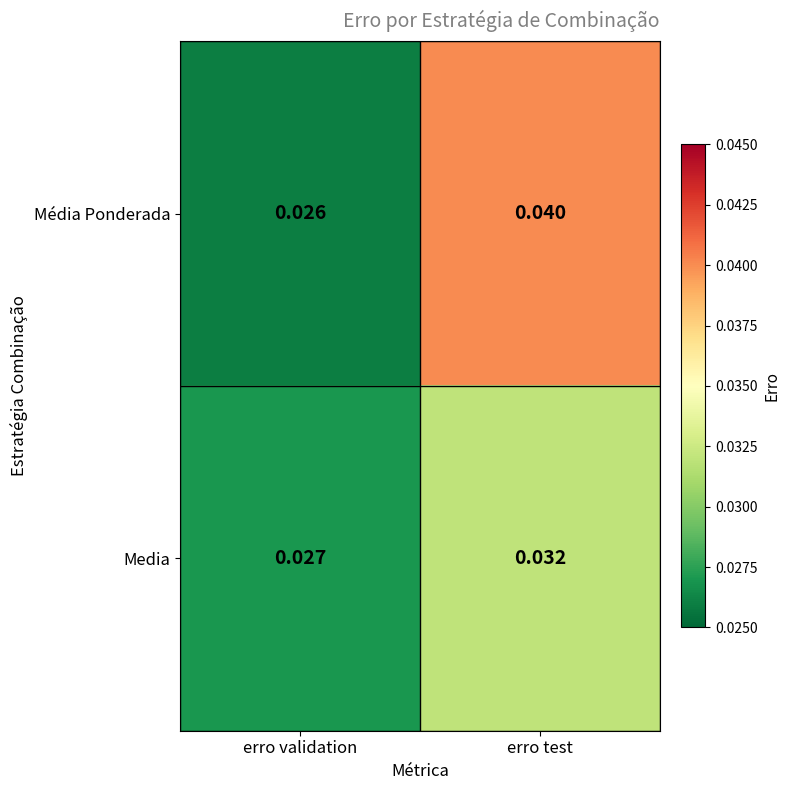

Count the number of categories in the chart.

2